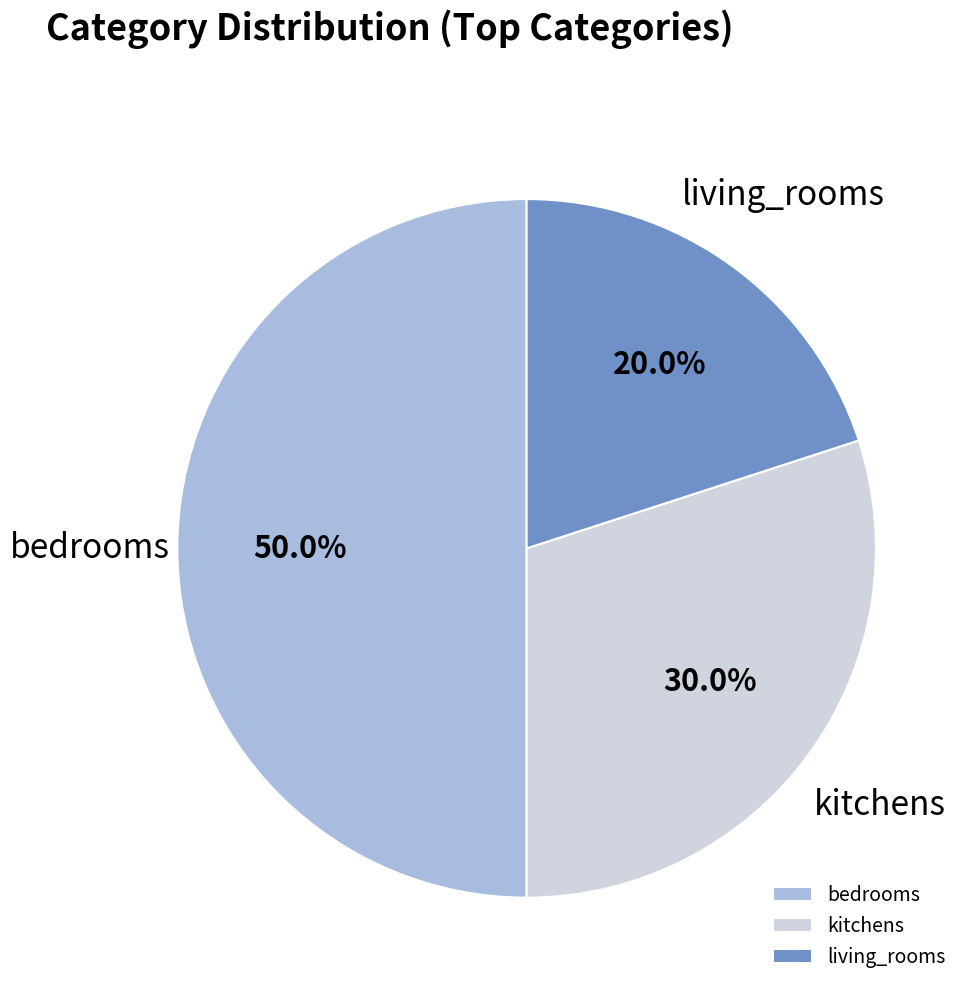

The bedrooms slice represents 50% of the pie. True or false?

True